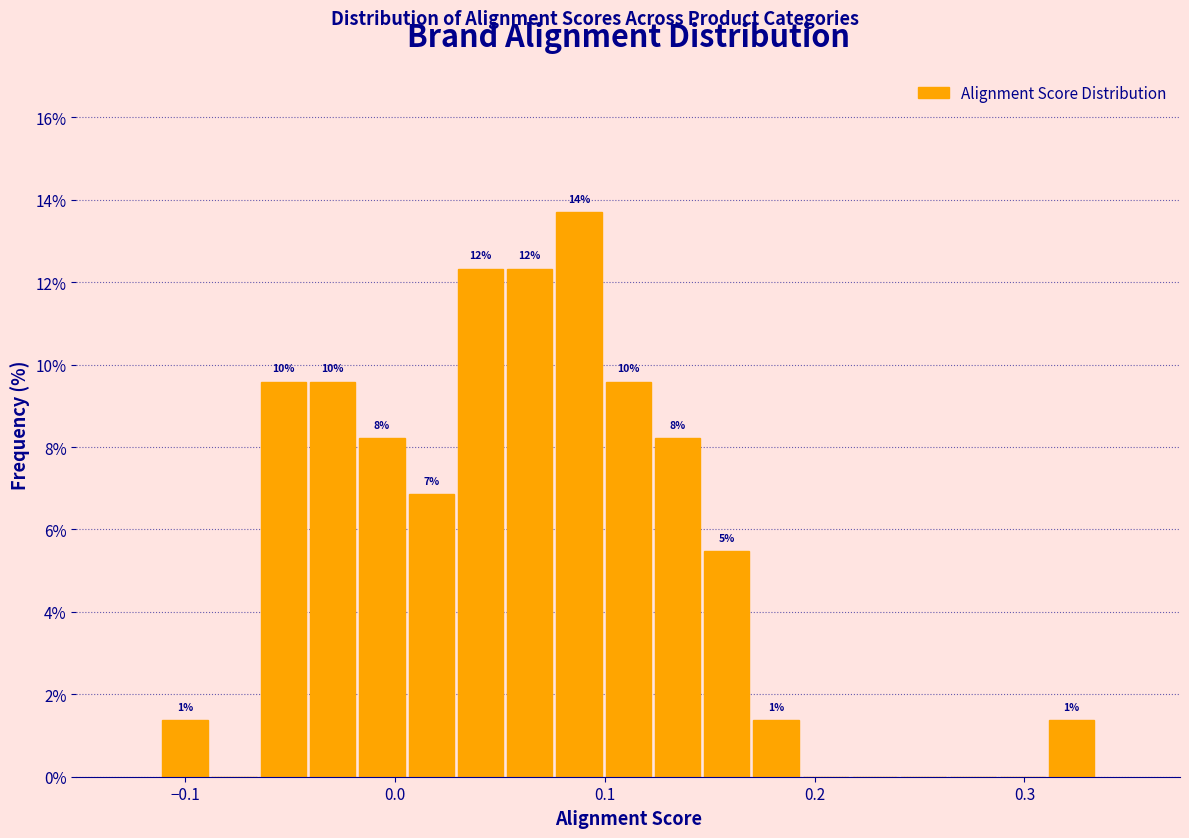

Read against the x-axis, roughly where is the centre of the tallest bar?

0.09